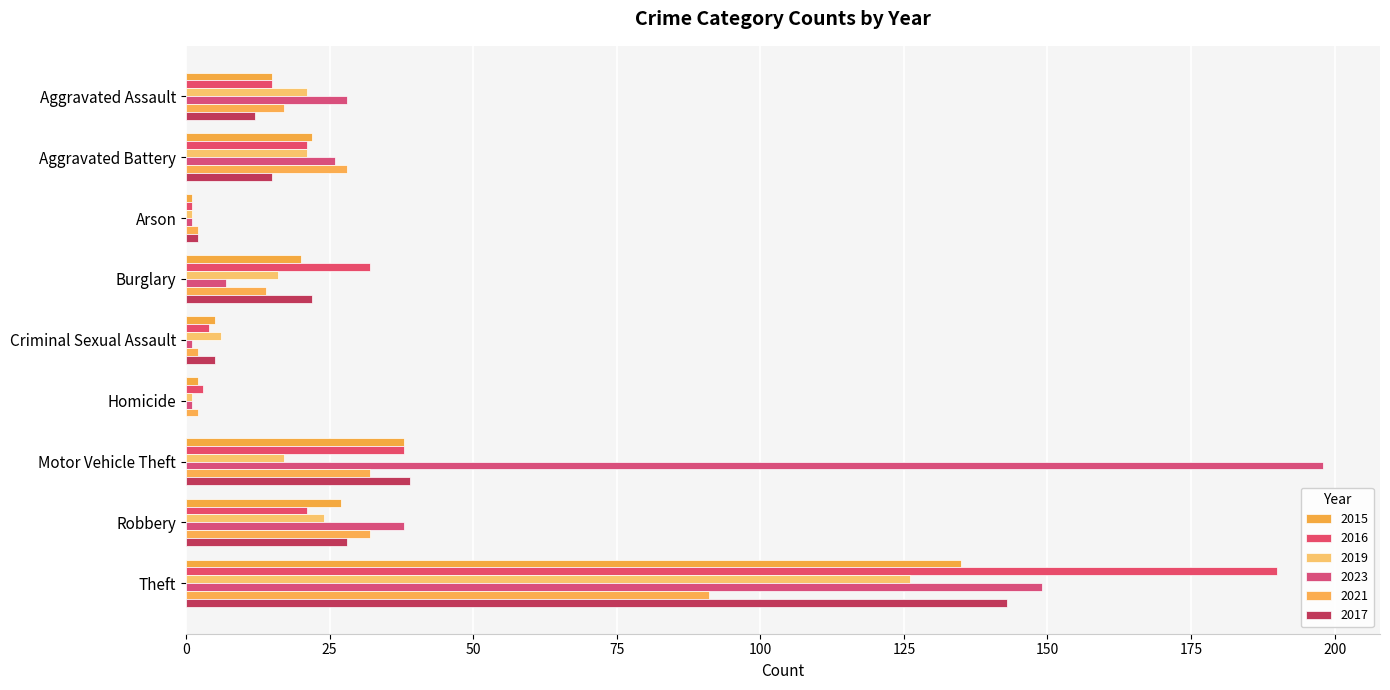

The value of 2017 at Criminal Sexual Assault is 5. True or false?

True